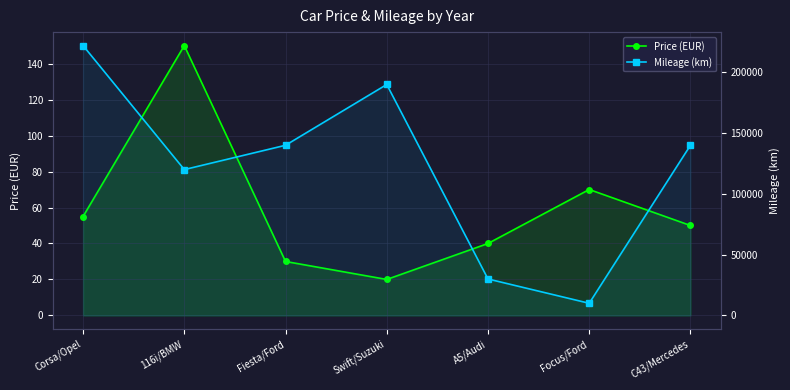

True or false: Price (EUR) and Mileage (km) cross at least once.

False